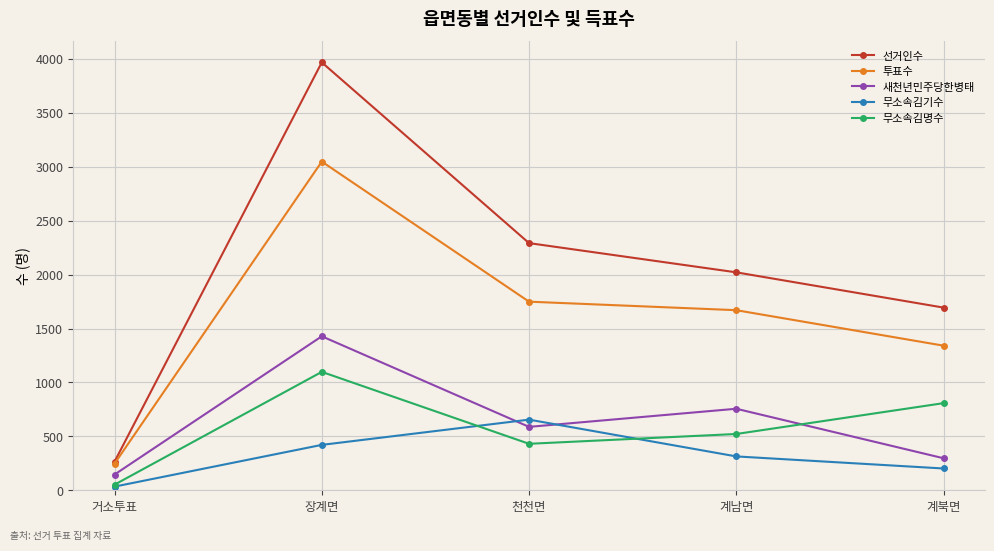

What is the total value across all series at 계남면?

5283